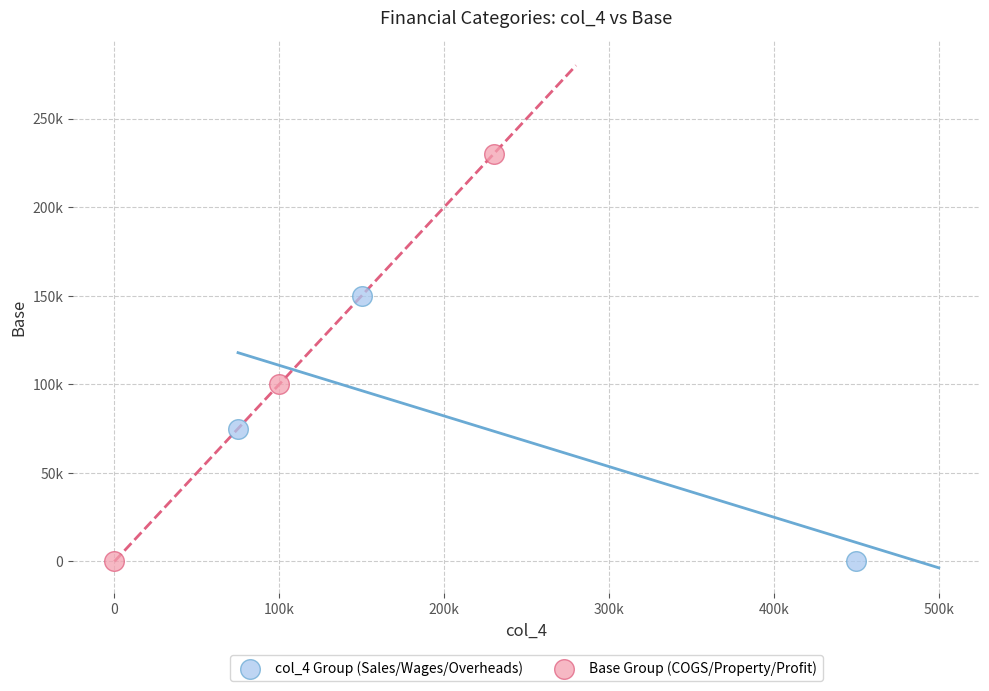

Which series reaches the maximum Y coordinate?

Base Group (COGS/Property/Profit)